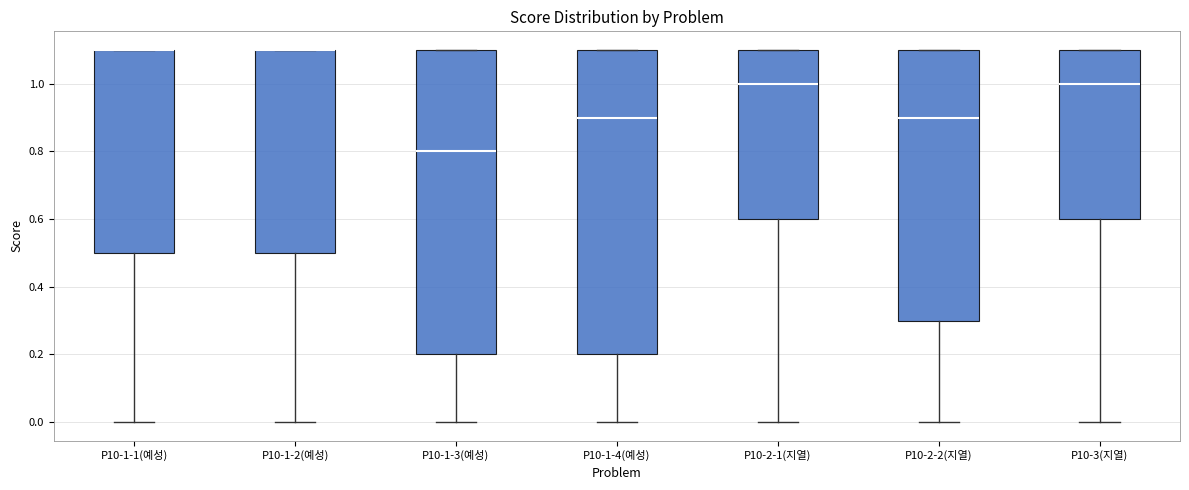

Where is the lower edge of the box for P10-2-2(지열) on the y-axis? The values are not printed on the chart, so give them approximately, as read against the axis.

0.3